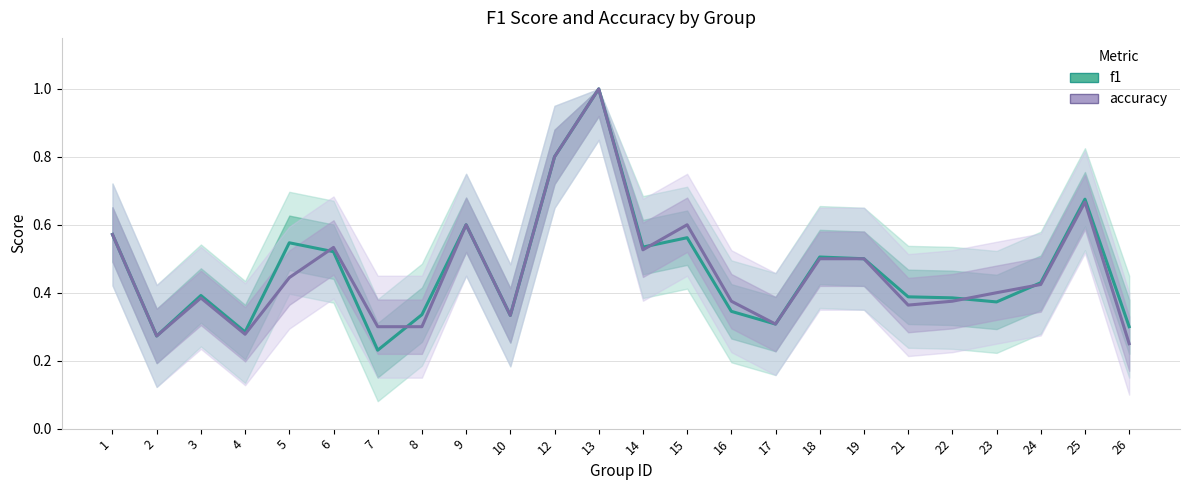

True or false: accuracy and f1 cross at least once.

True